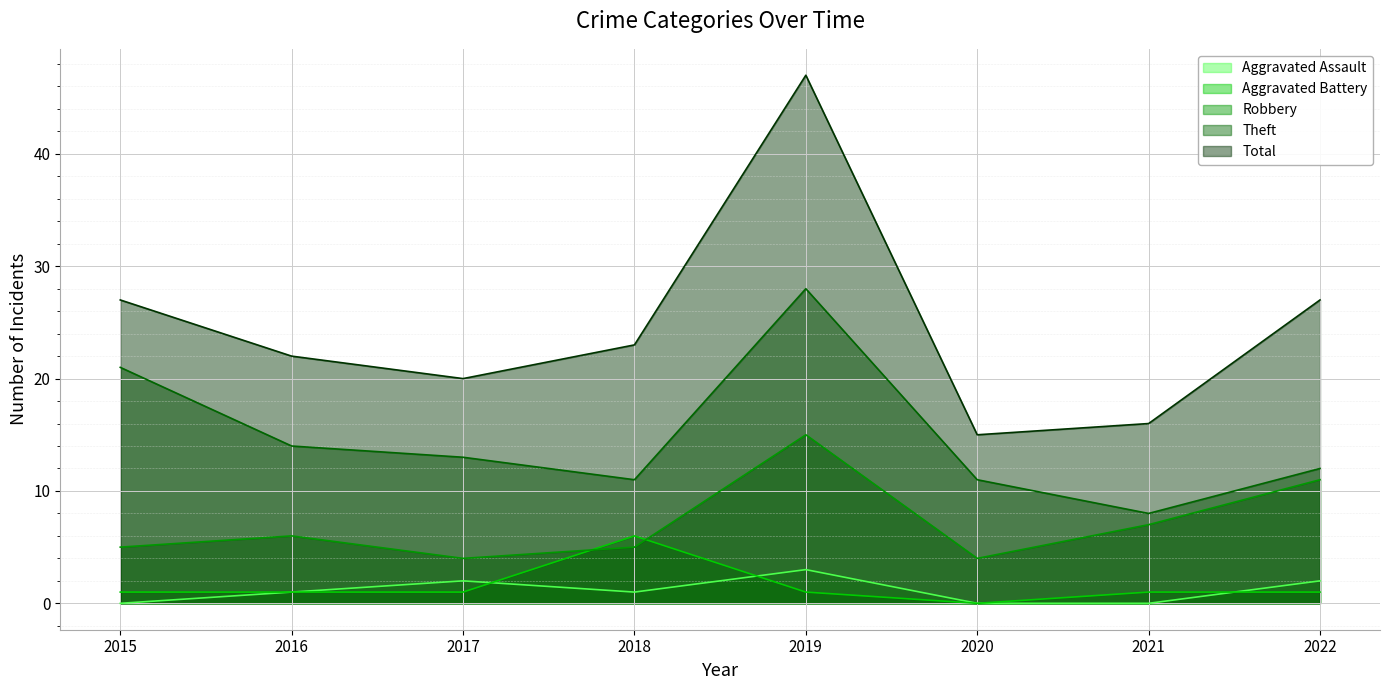

What is the lowest value of the Theft series?

8